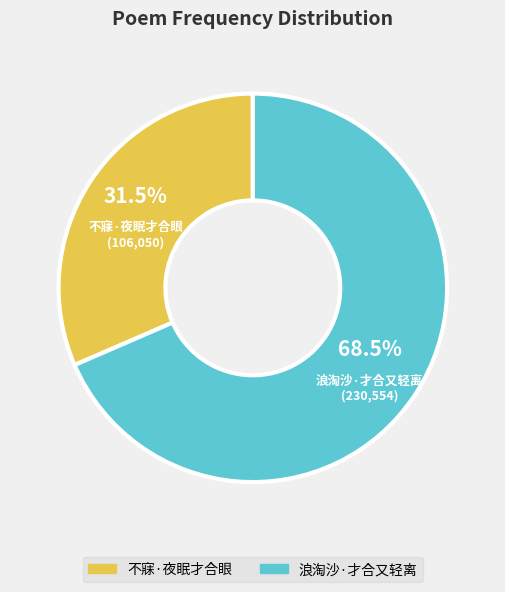

Combined, do 浪淘沙·才合又轻离 and 不寐·夜眠才合眼 account for over 50%?

Yes